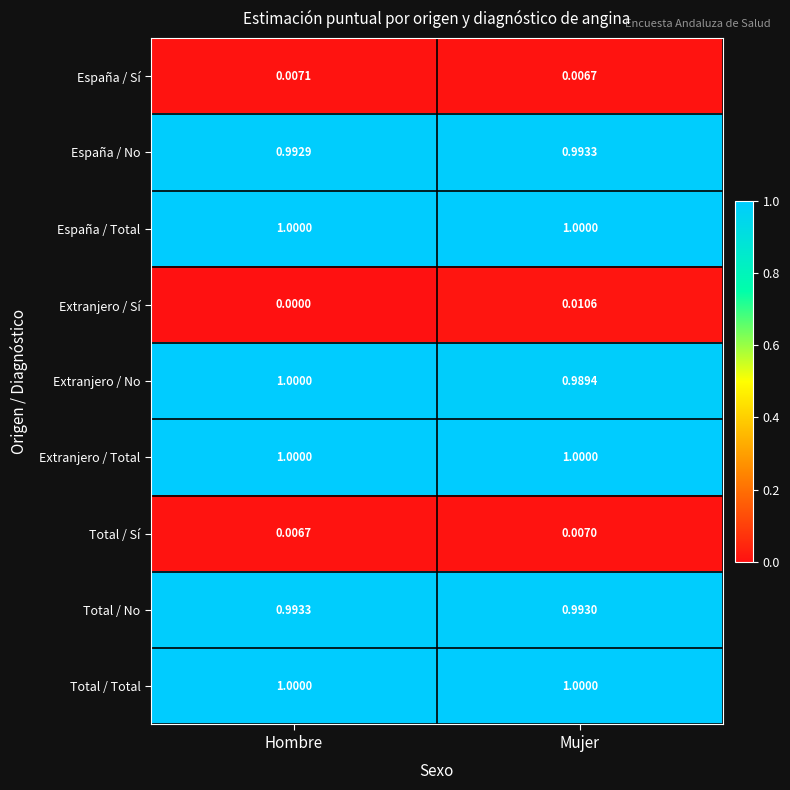

Which category has the highest value in the España / Sí series?

Hombre